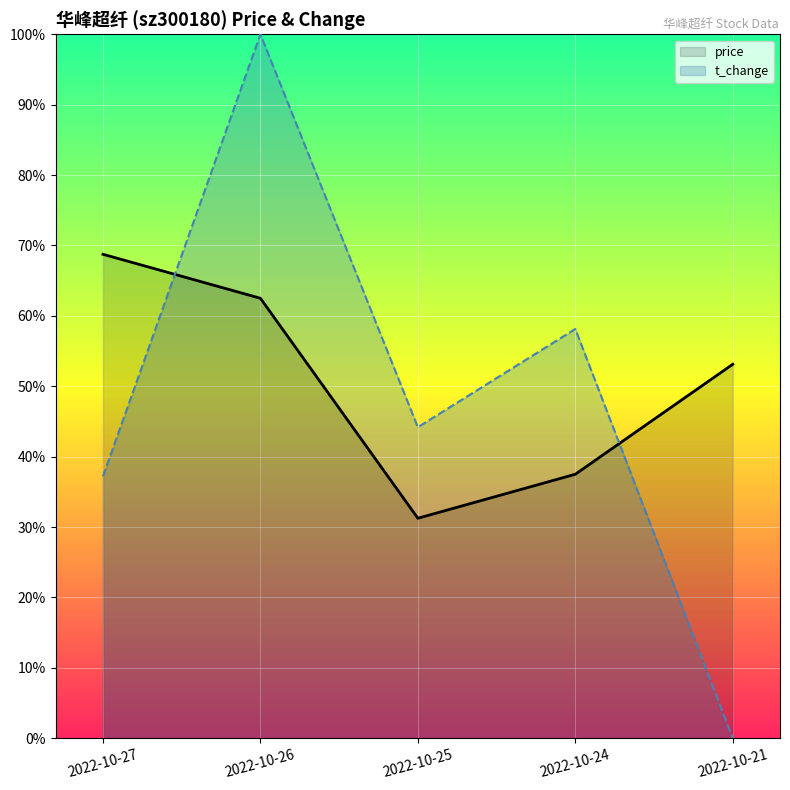

Between which two adjacent categories do price and t_change first intersect?

2022-10-27 and 2022-10-26